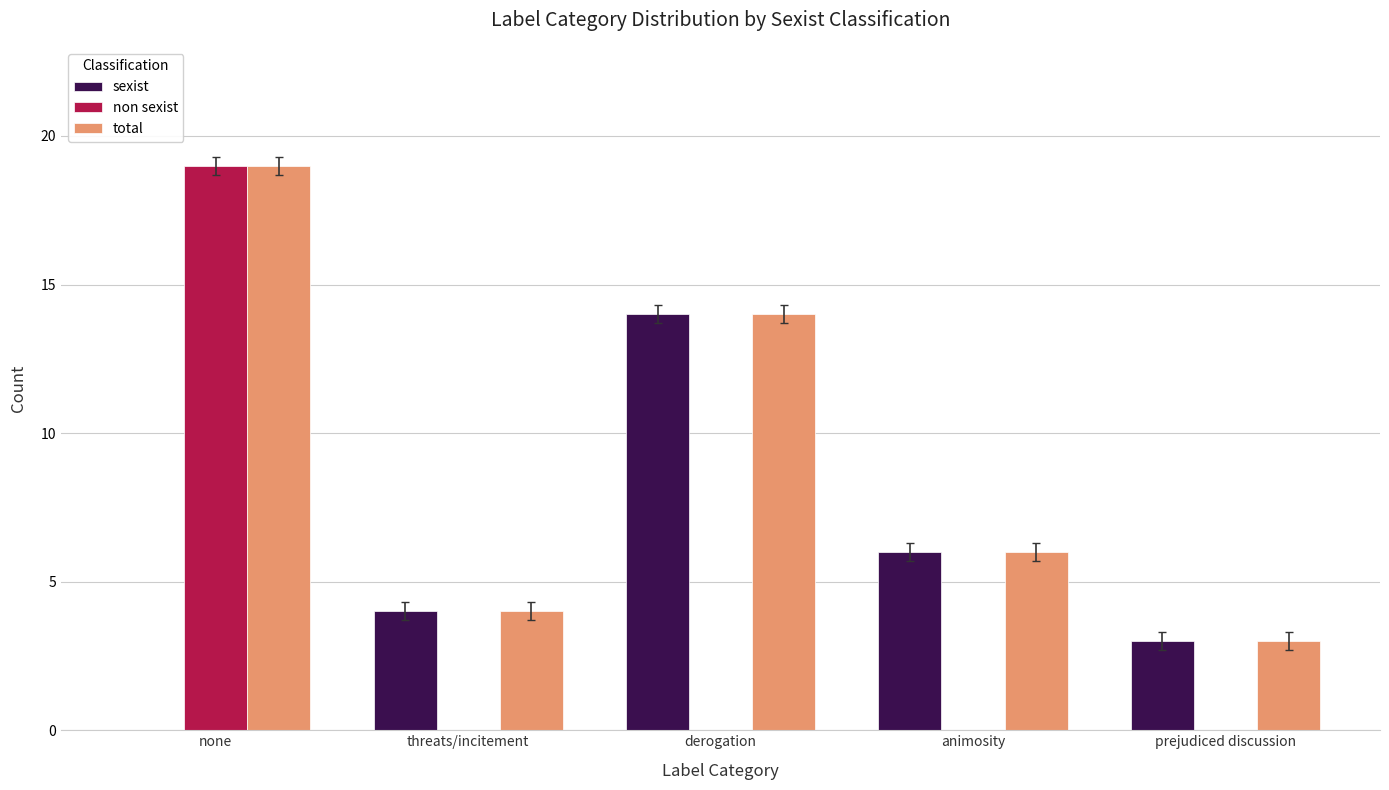

True or false: non sexist has a value of 10 at threats/incitement.

False